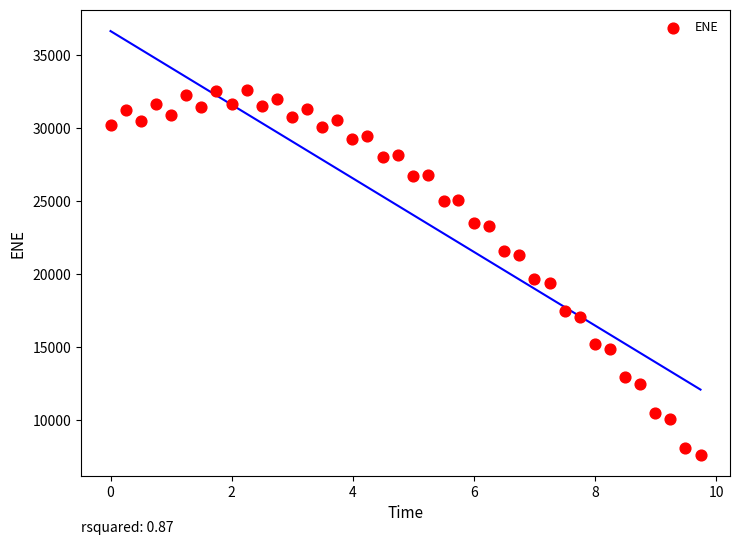

What is the range of X values (max minus min)?

9.7